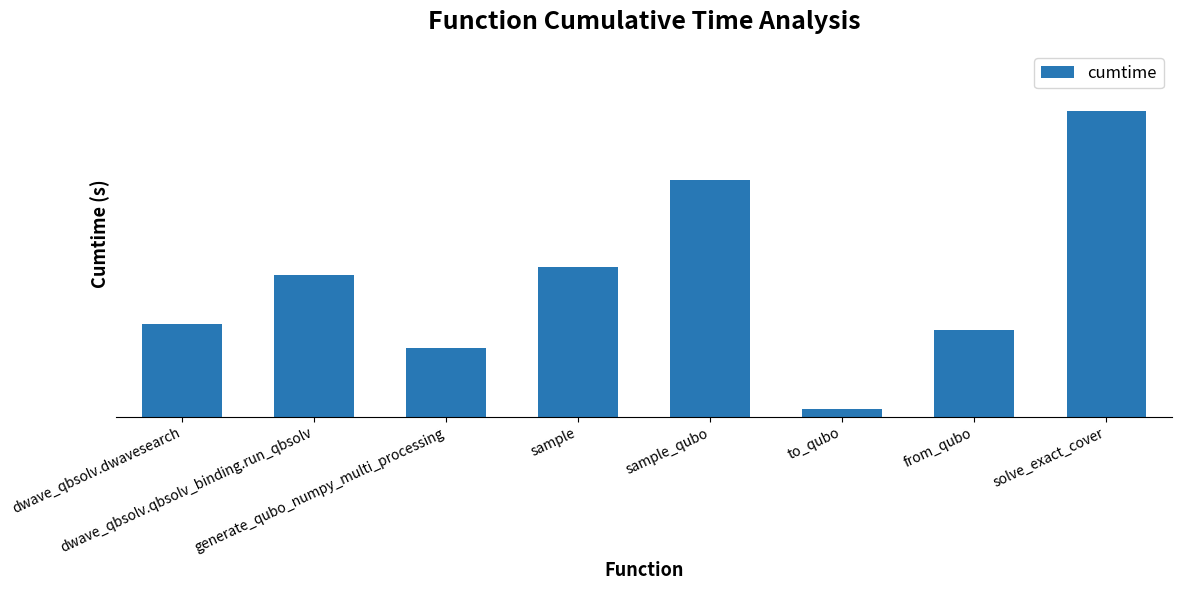

Reading left to right, transcribe all the data shown in this chart.

1.2	1.9	0.9	2.0	3.2	0.1	1.1	4.1